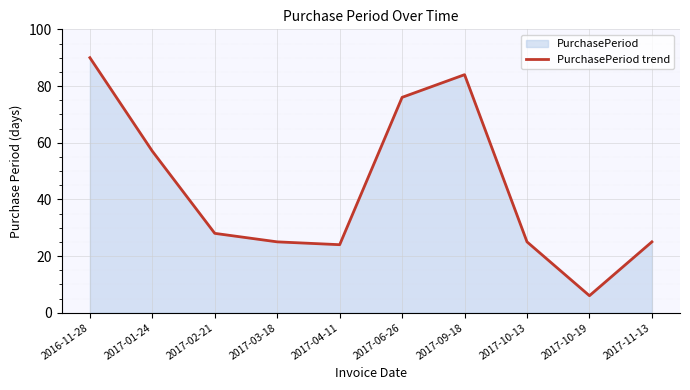

What is the change in value from 2017-01-24 to 2017-03-18?

-32